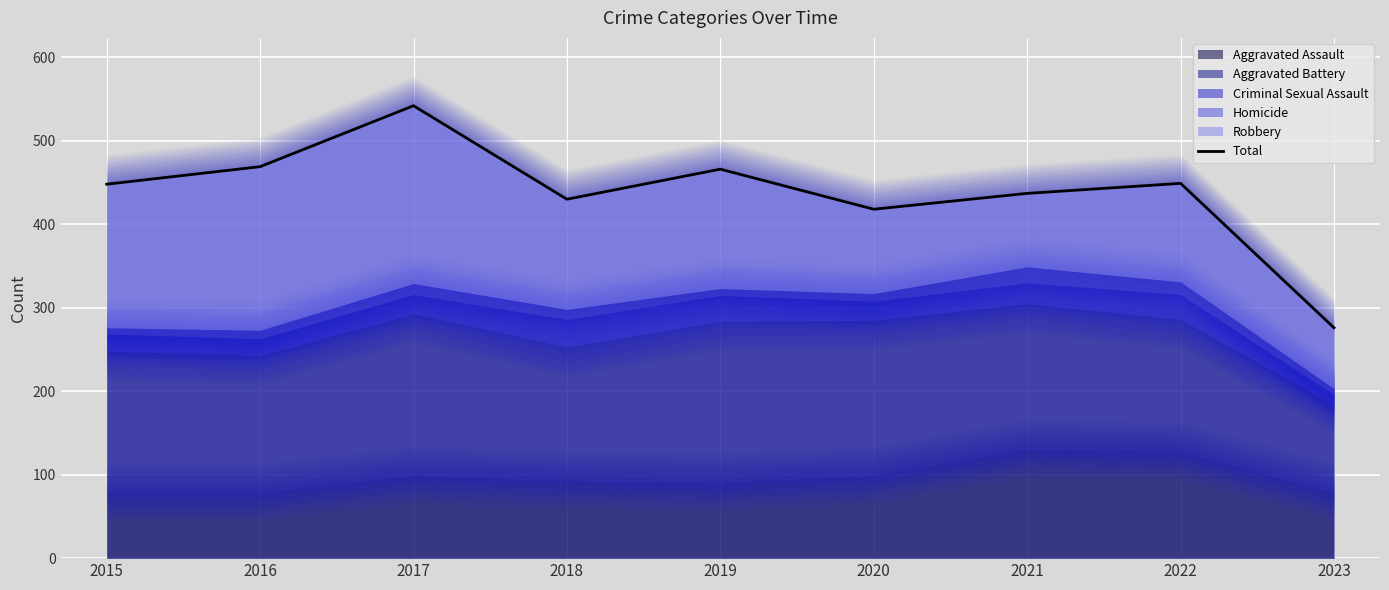

Between 2019 and 2015, which is larger?

2019